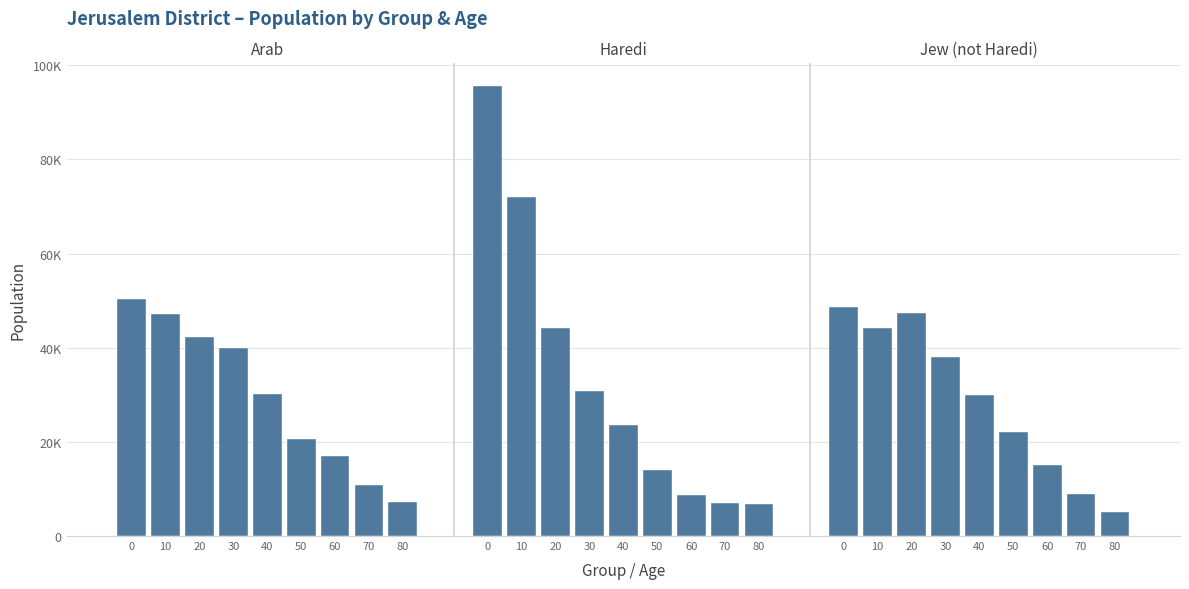

Rank the series at 30 from lowest to highest value.

haredi, jew_not_haredi, arab